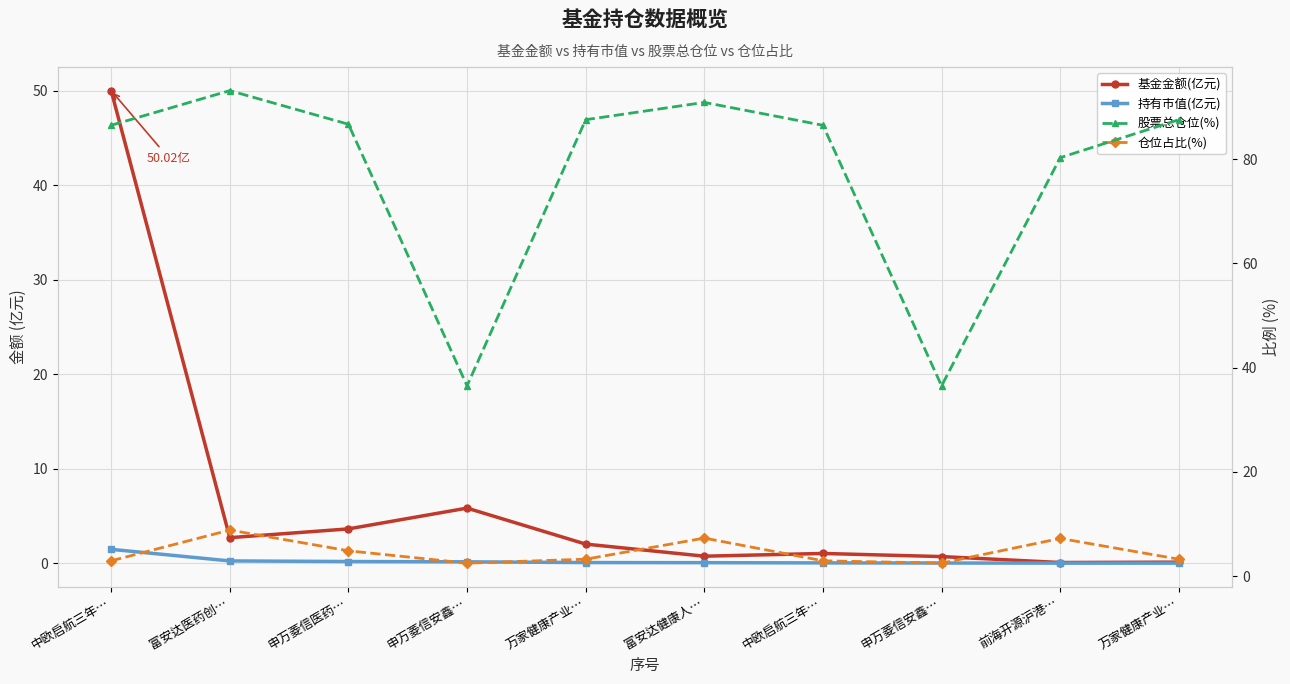

Between 中欧启航三年… and 中欧启航三年…, which series saw the biggest shift?

基金金额(亿元)